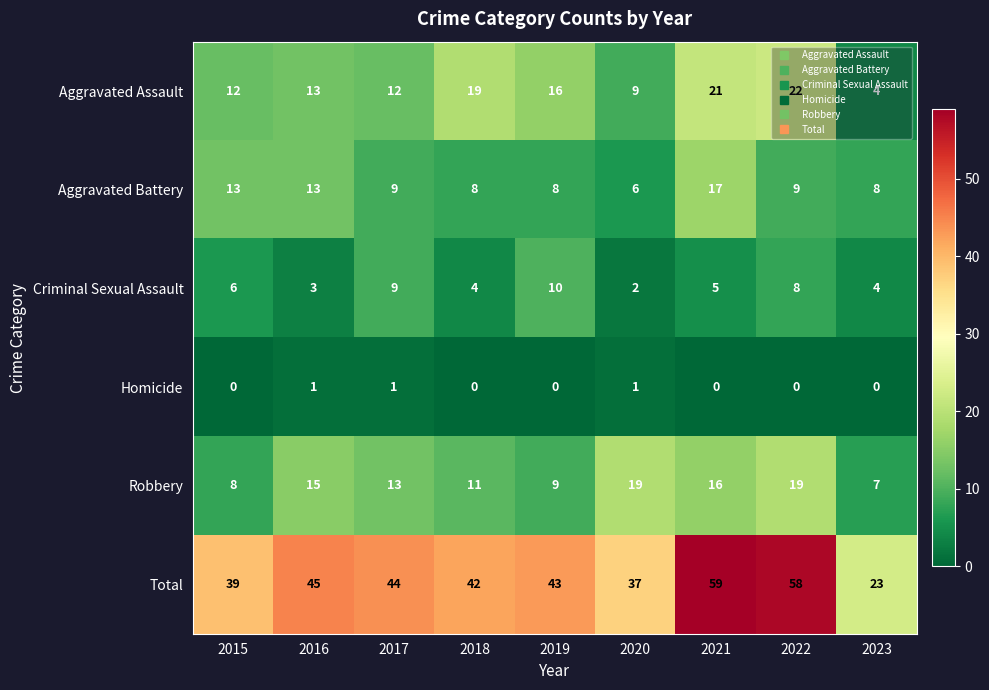

How many series are shown in this chart?

6